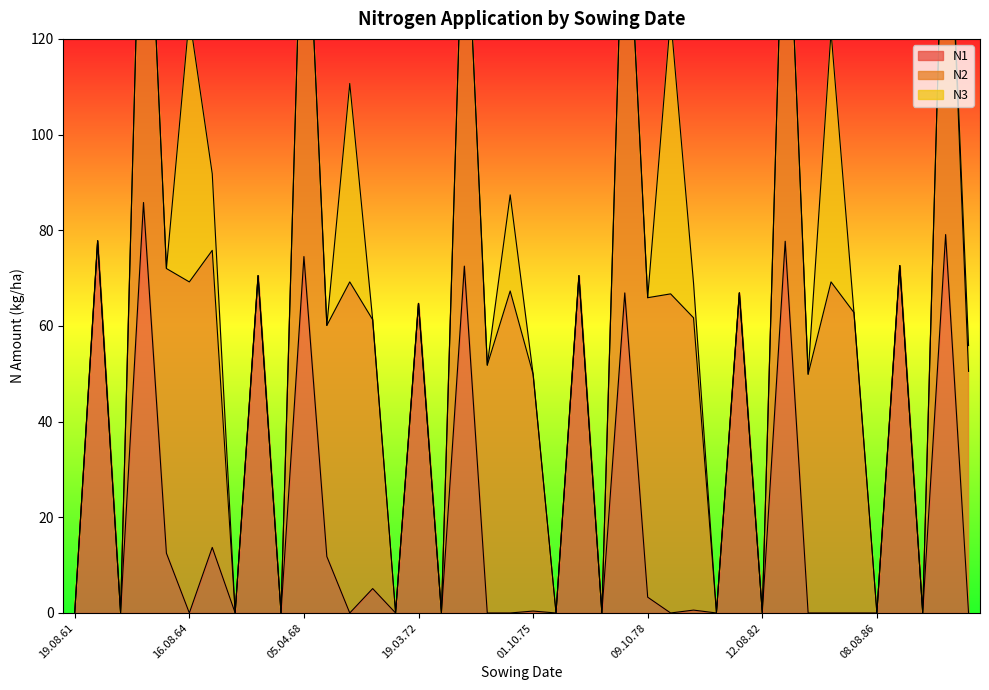

Which series changed the most between 01.10.63 and 01.10.65?

N3